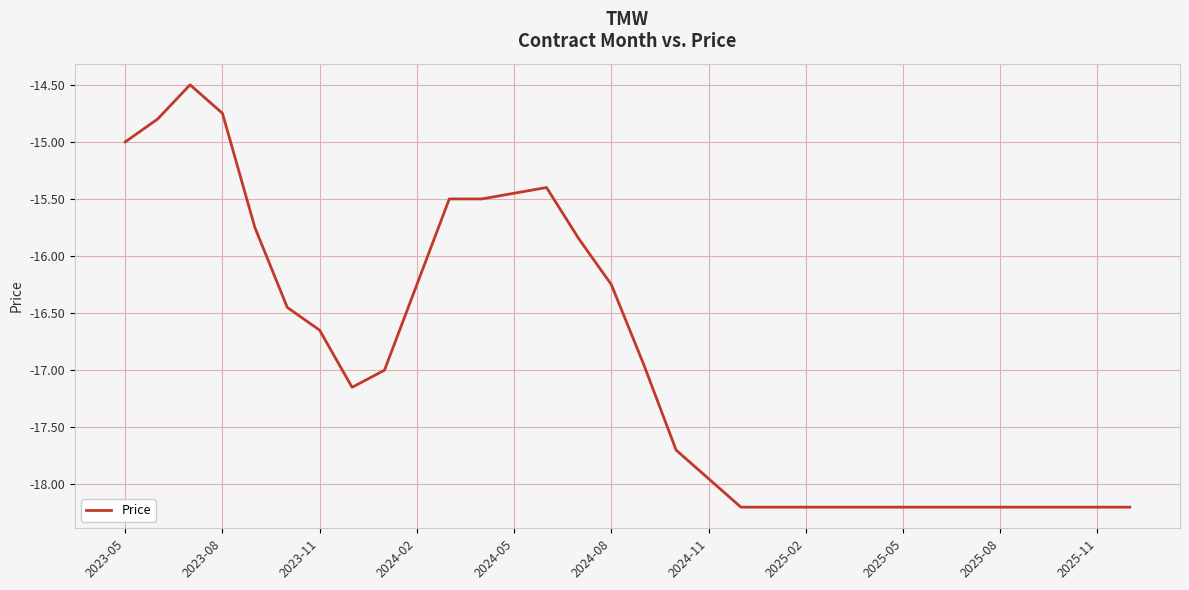

What is the difference between the maximum and minimum values?

3.7